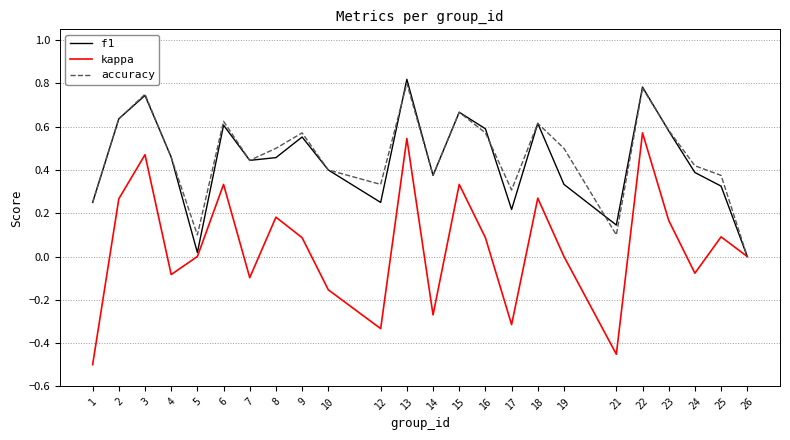

The kappa series shows 0.3 at 15. True or false?

True